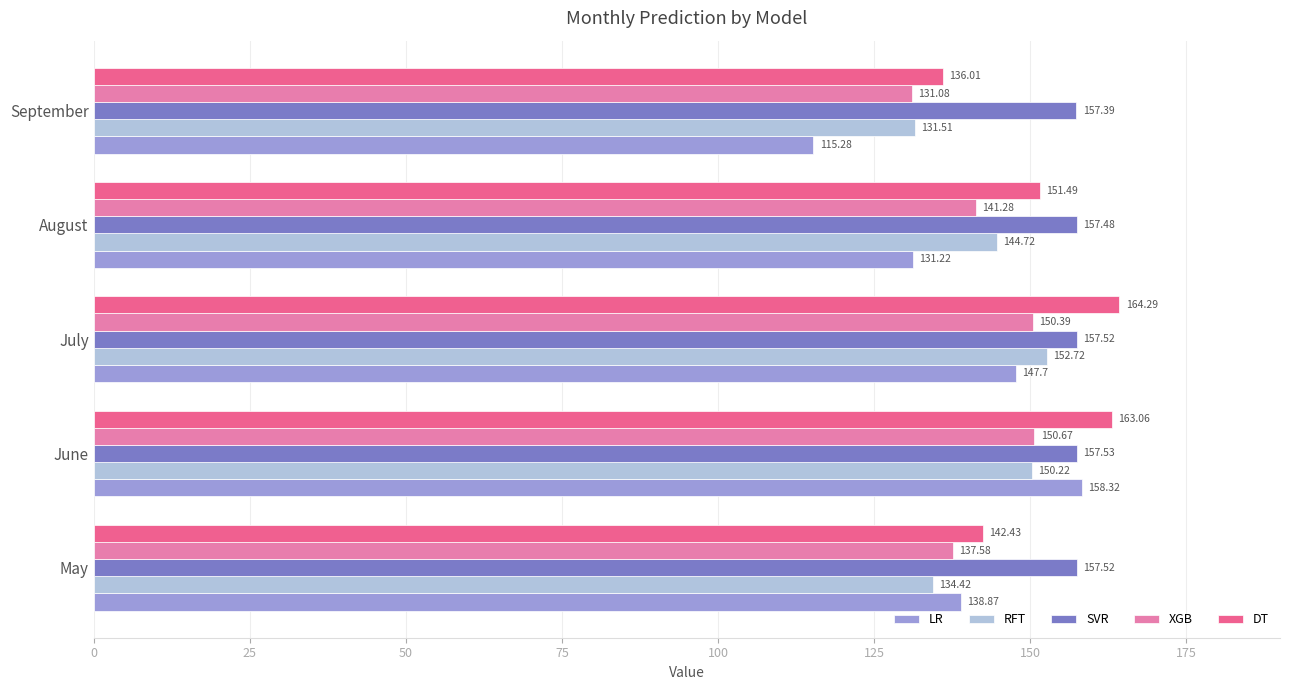

Where is RFT nearest to the value 142?

August